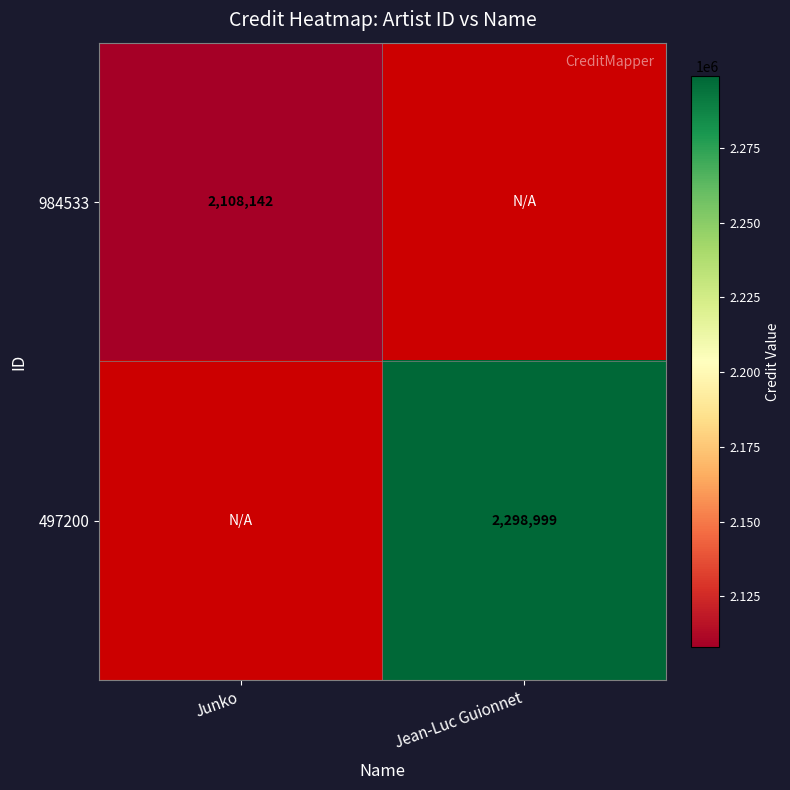

Which label corresponds to the largest value in the chart?

Jean-Luc Guionnet